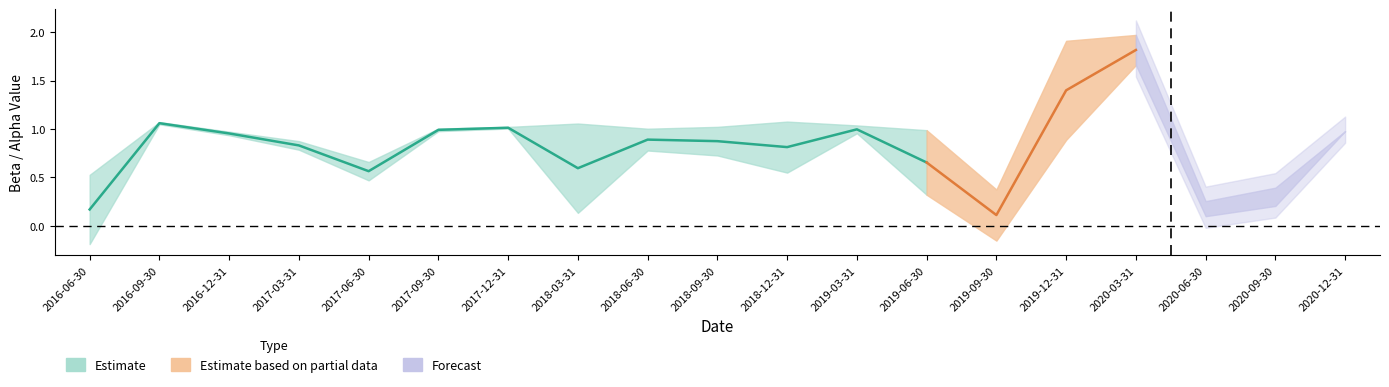

The beta_HML series shows 0.4 at 2018-06-30. True or false?

False